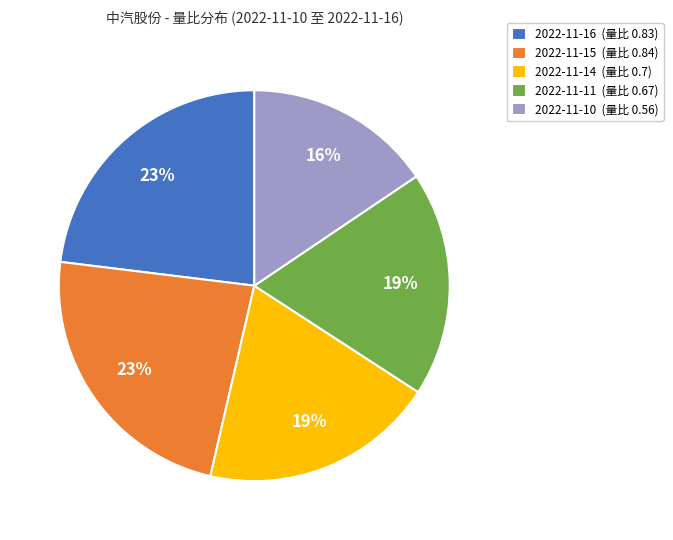

How many segments does this pie chart have?

5